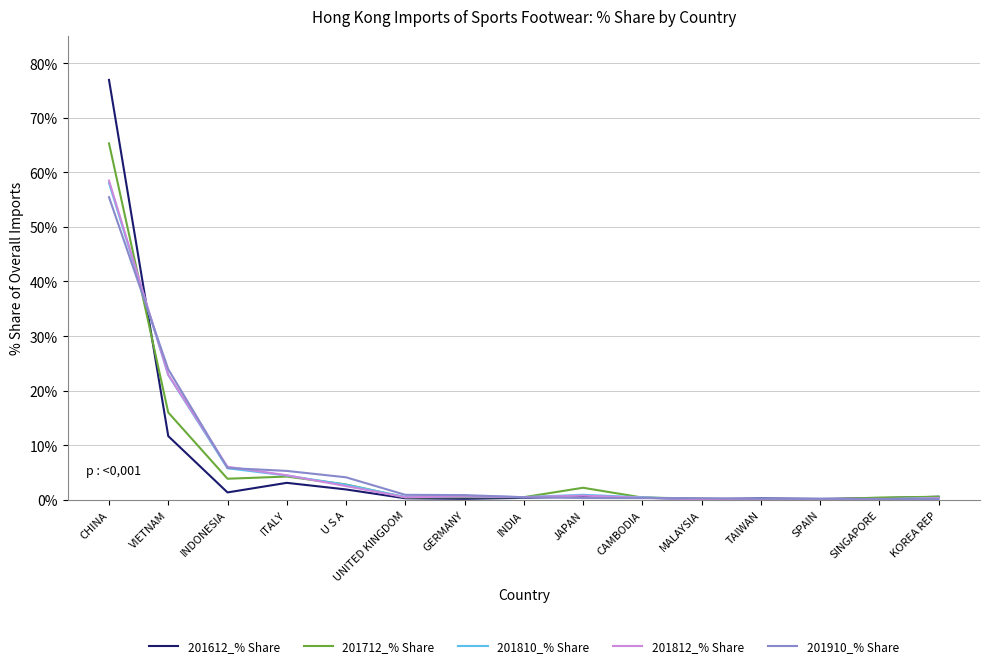

Which category has the highest value in the 201812_% Share series?

CHINA